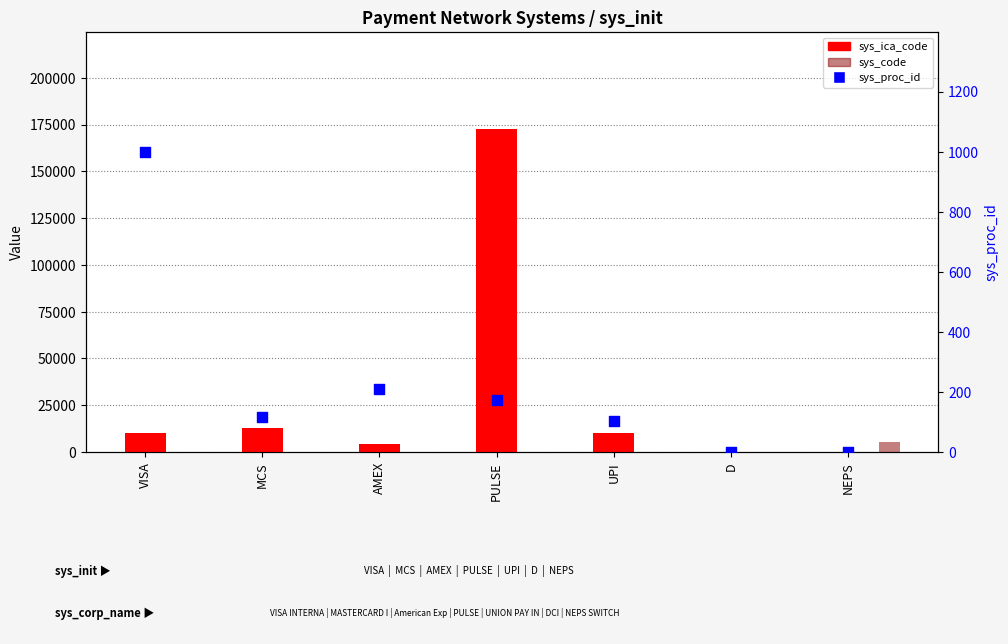

Which series has the largest total across all categories?

sys_ica_code